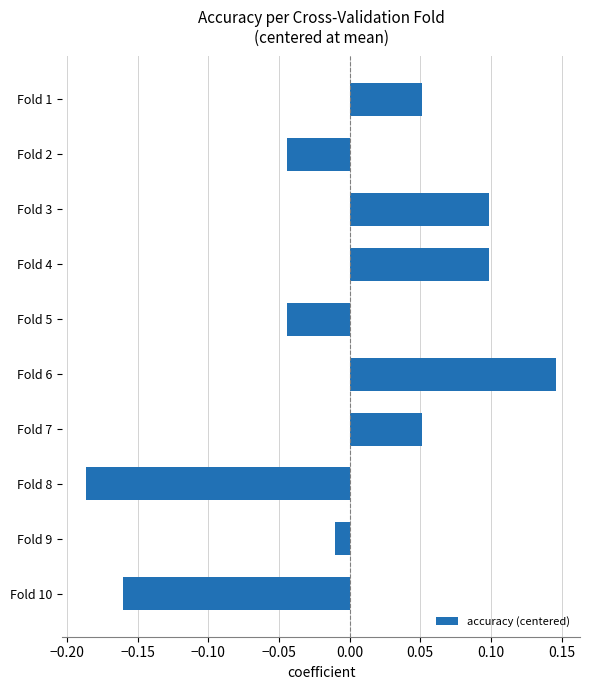

Which label corresponds to the largest value in the chart?

Fold 6